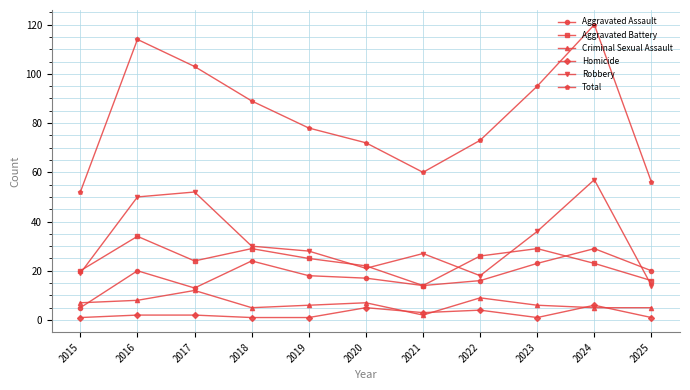

How many series are shown in this chart?

6